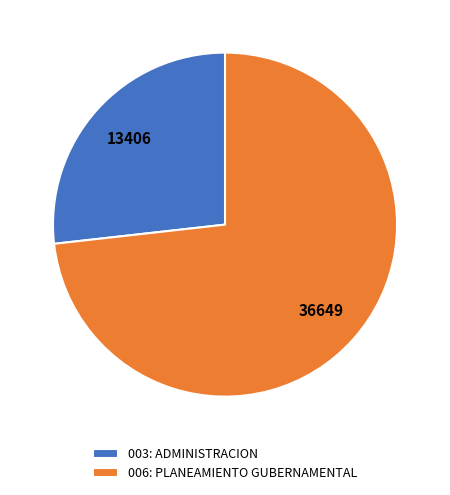

Is it true that 003: ADMINISTRACION is 15% of the pie?

False